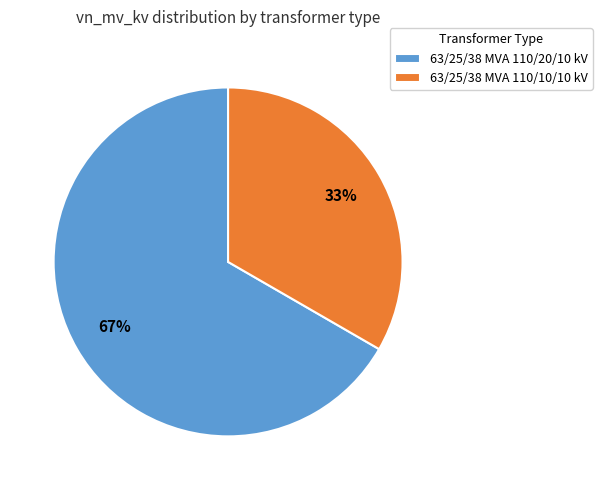

Does 63/25/38 MVA 110/10/10 kV represent more than half of the total?

No